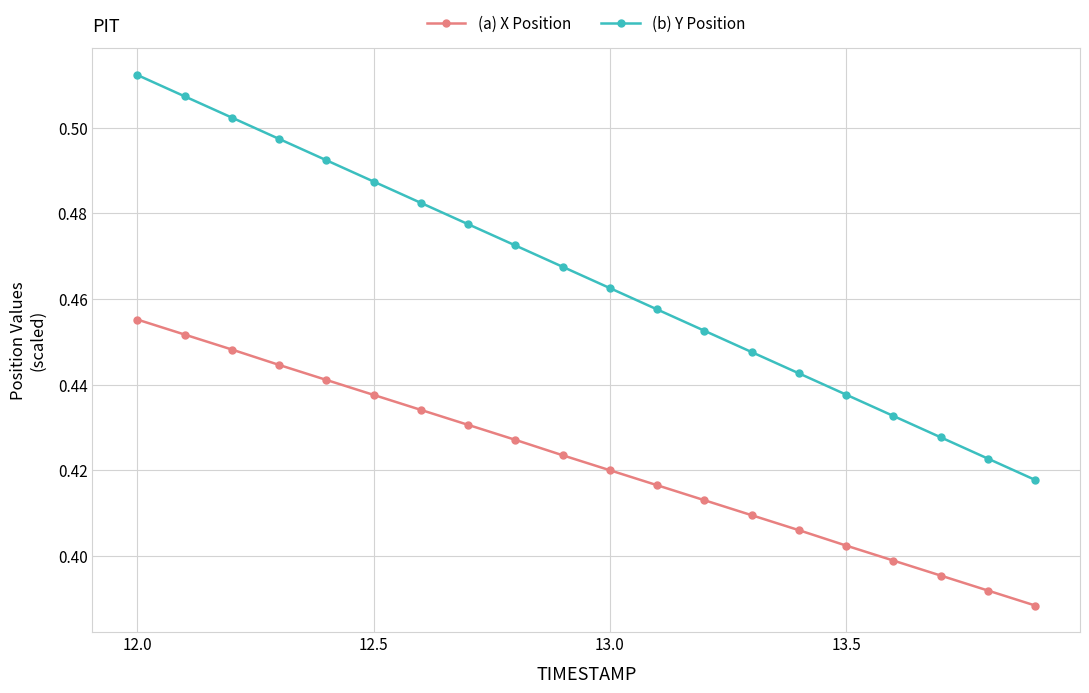

How many (b) Y Position values are between 0 and 1?

20